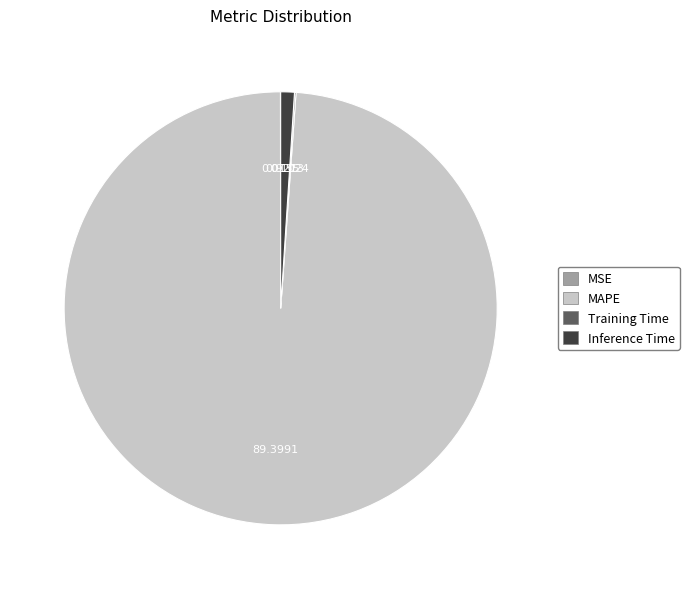

Which slice is the largest?

MAPE